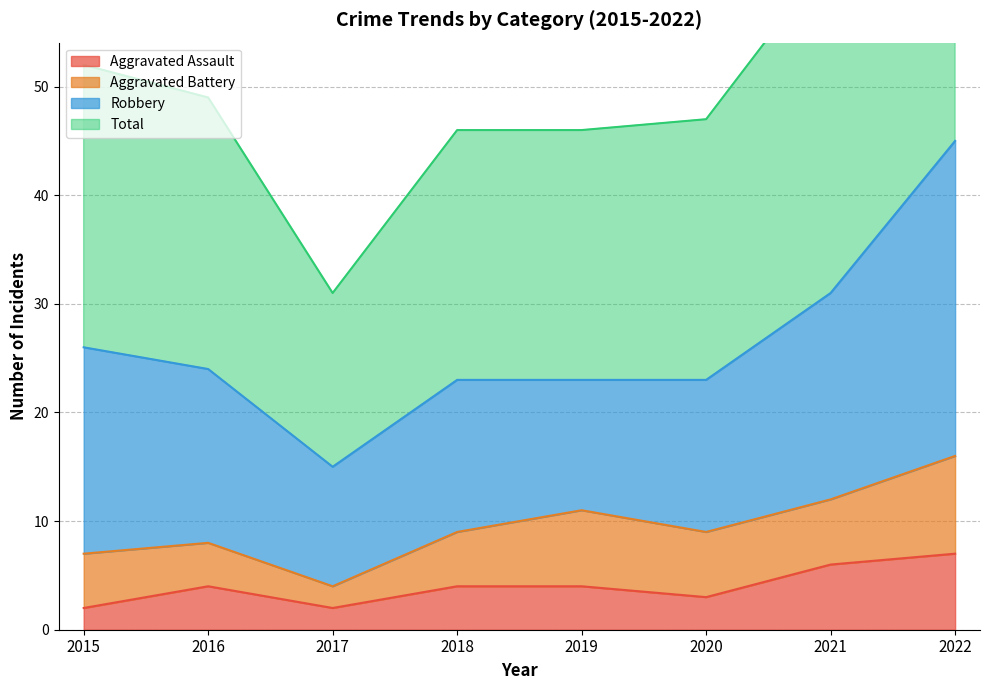

What is the sum of all Total values?

425